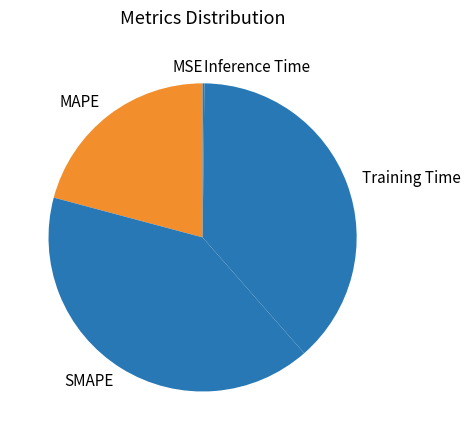

Which slice is the largest?

SMAPE